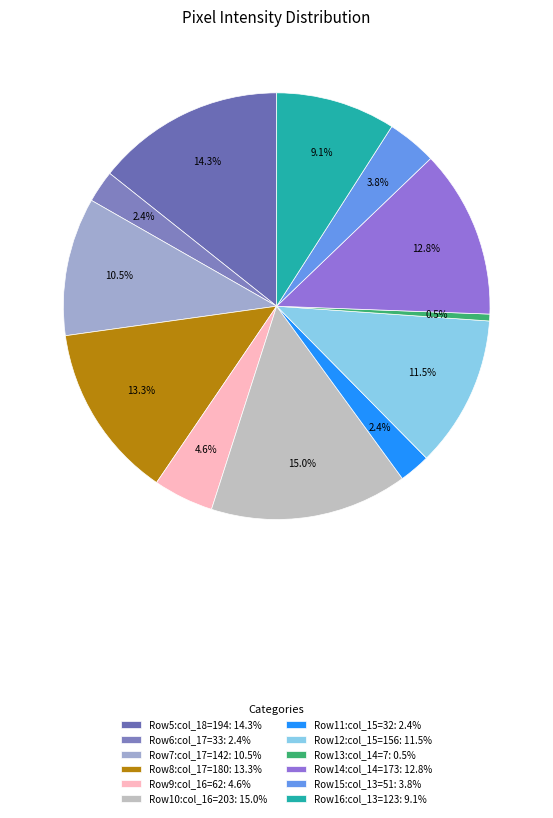

Which slice is the smallest?

Row13:col_14=7: 0.5%